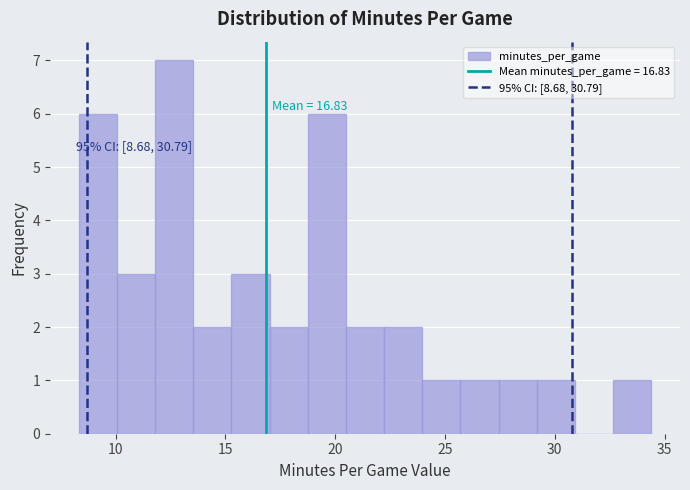

Around what value on the x-axis is the tallest bar? Give the approximate position of its centre, as read against the axis.

12.5